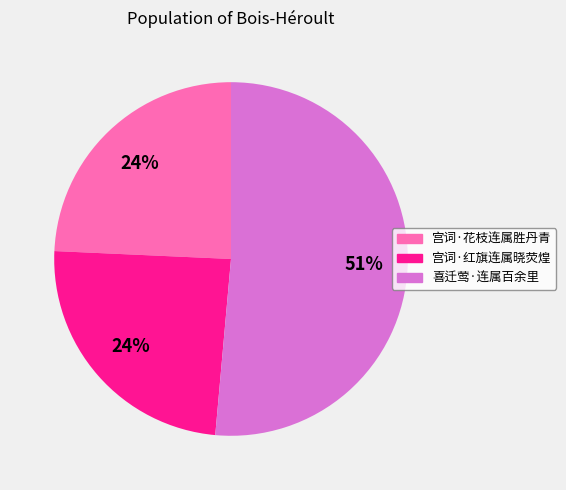

How many segments does this pie chart have?

3